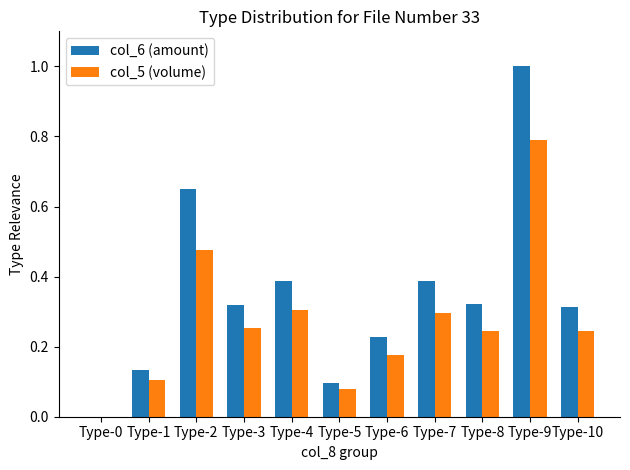

At which category is the sum across all series the highest?

Type-9